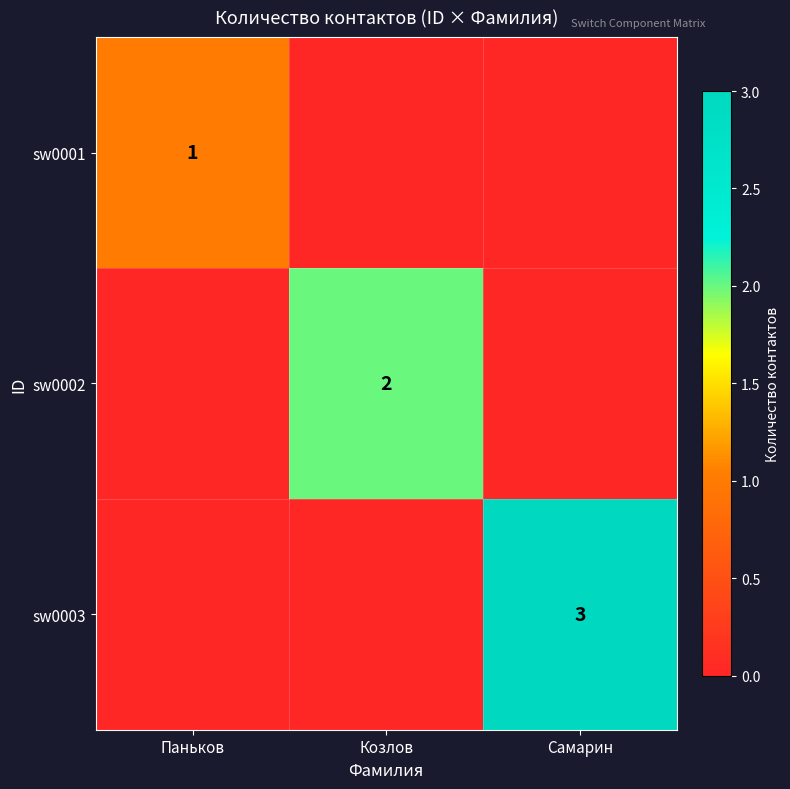

Which has a higher value, Паньков or Самарин?

Паньков